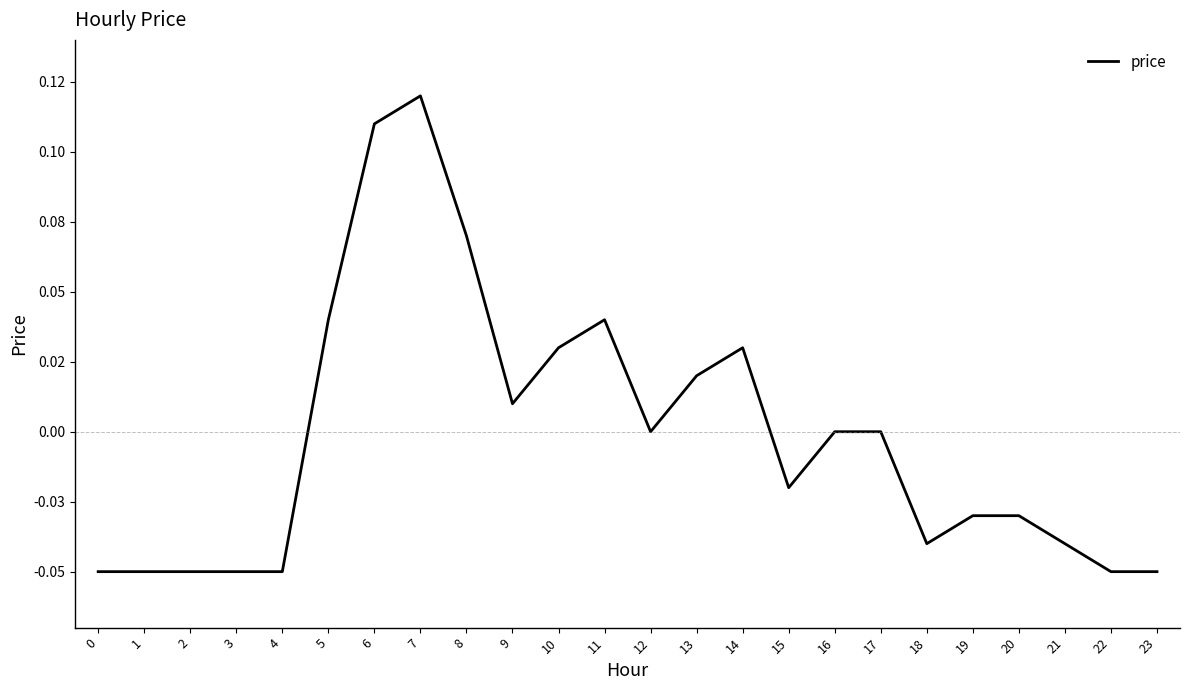

How many points are lower than both their immediate neighbors (excluding endpoints)?

4